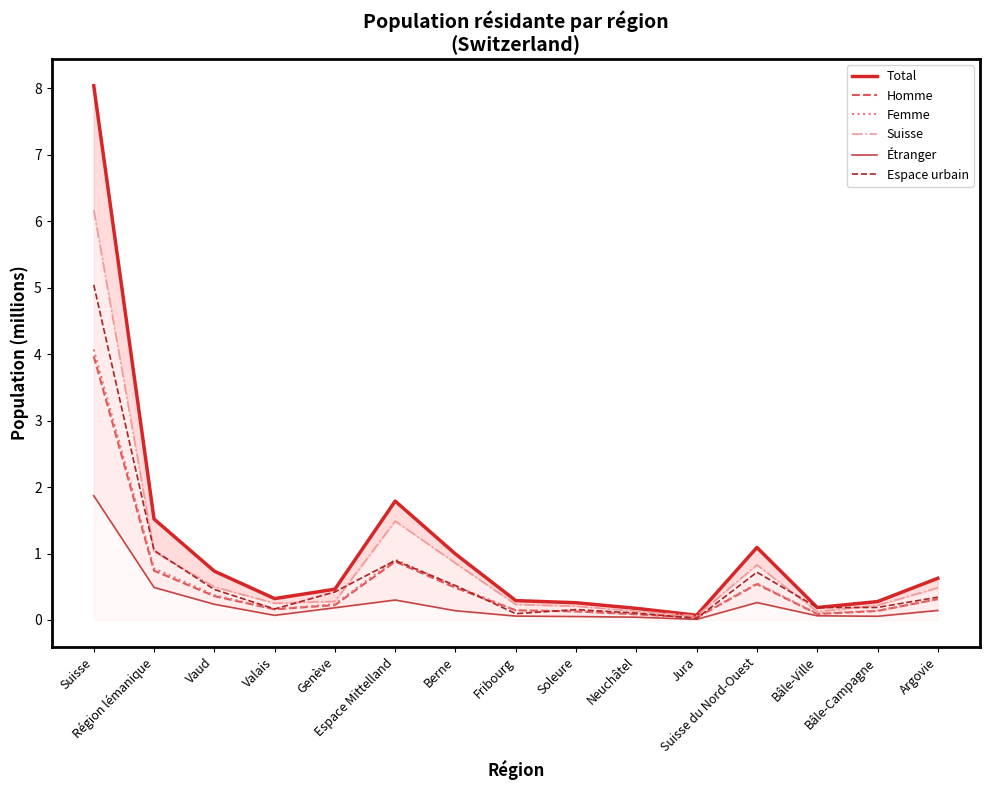

The value of Étranger at Jura is 0.0. True or false?

True